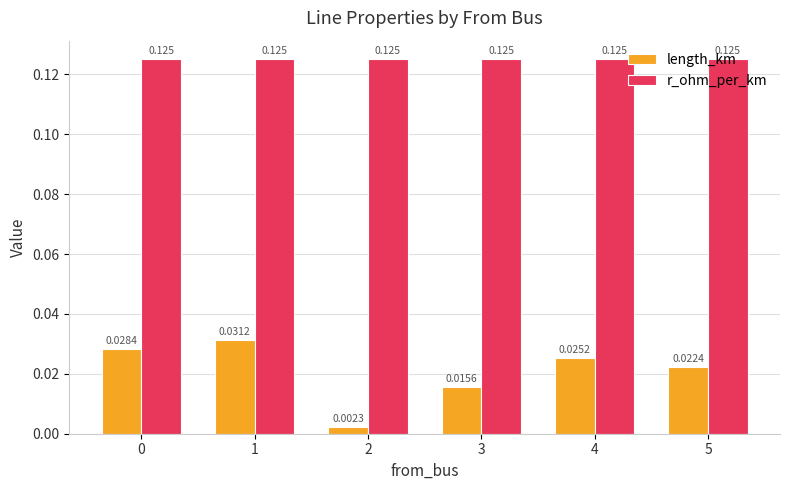

At how many categories does at least one series exceed 0?

6